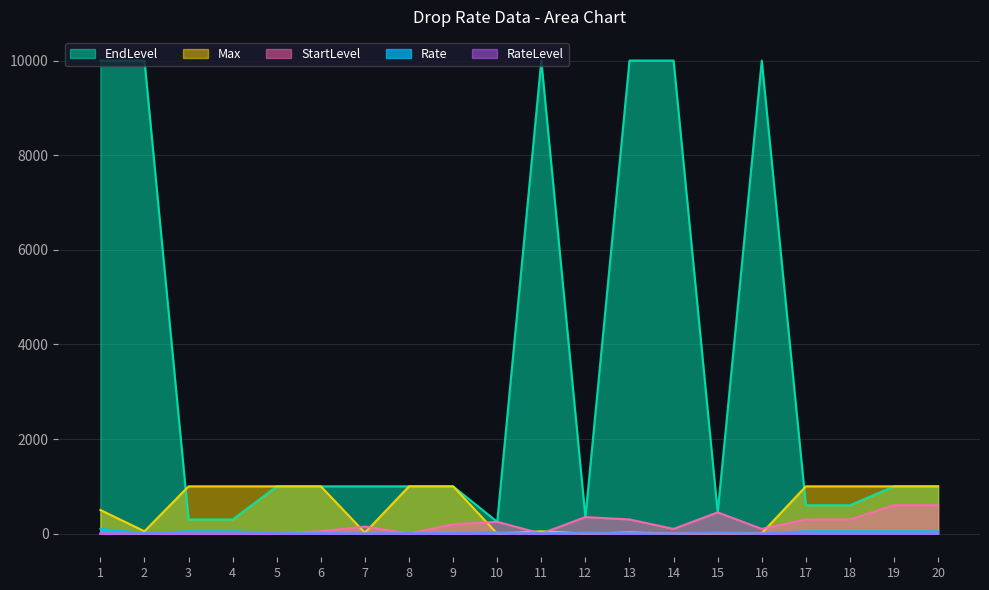

Which label corresponds to the smallest value in the chart?

14